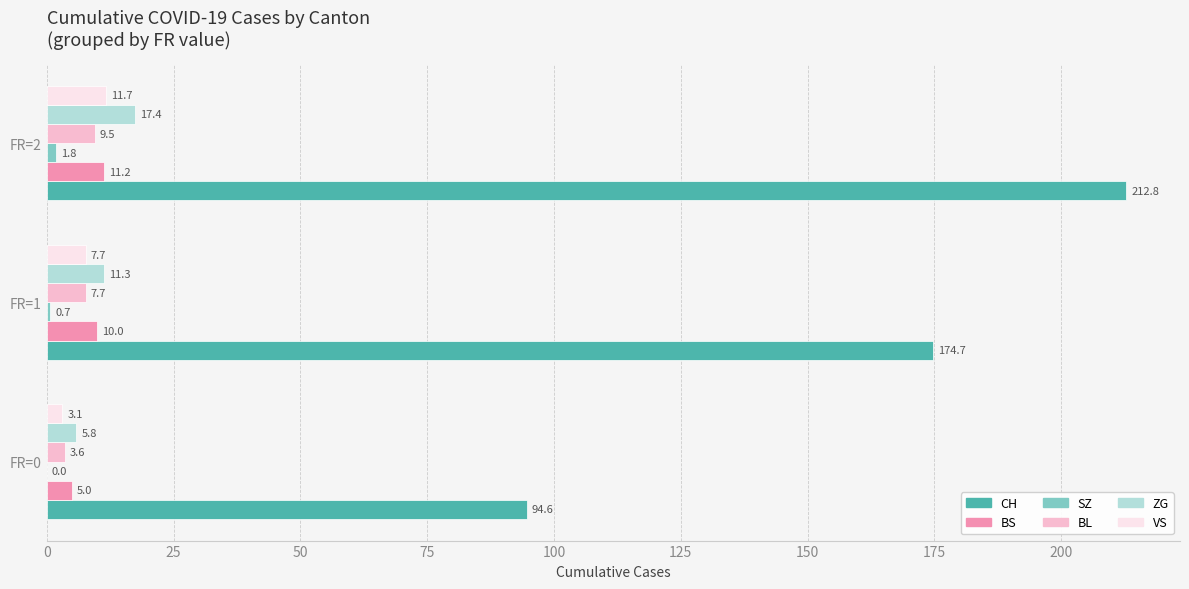

Between FR=0 and FR=2, which series saw the biggest shift?

CH